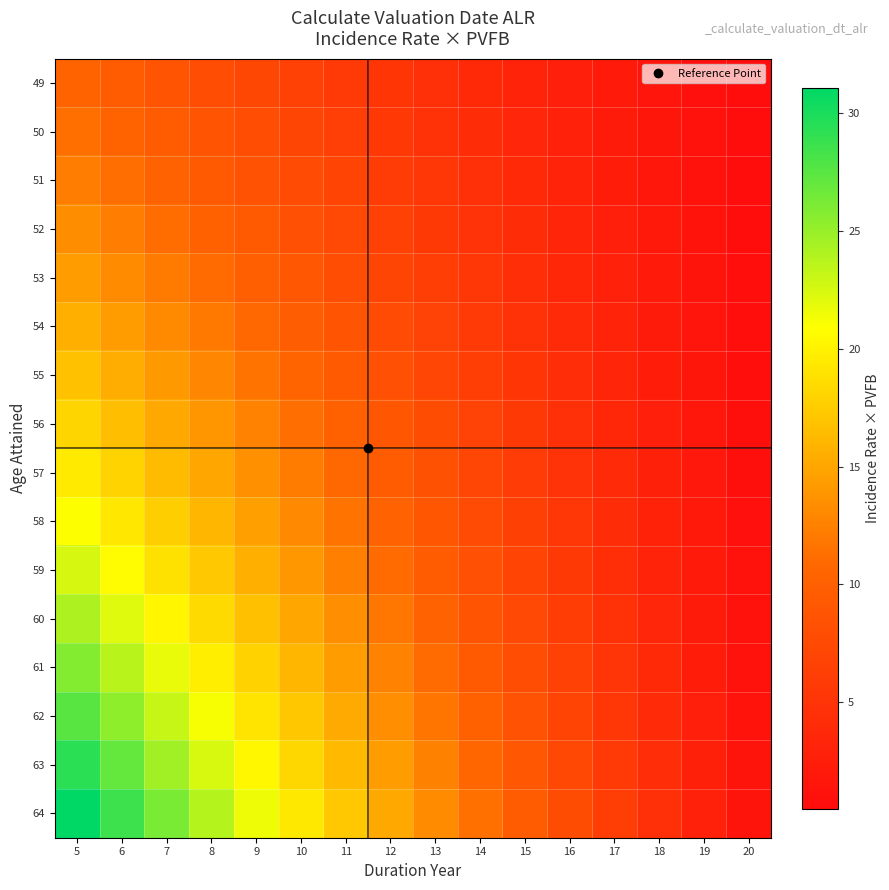

Which label corresponds to the largest value in the chart?

5